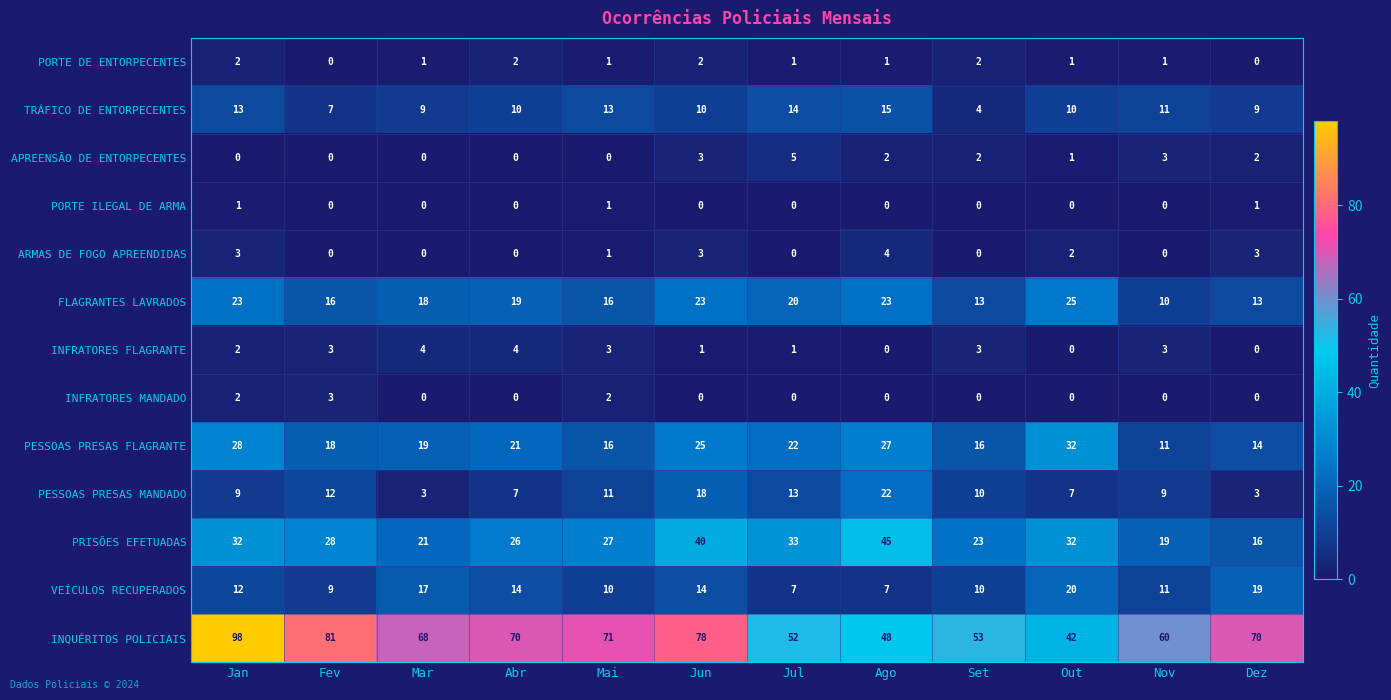

Which label corresponds to the largest value in the chart?

Jan